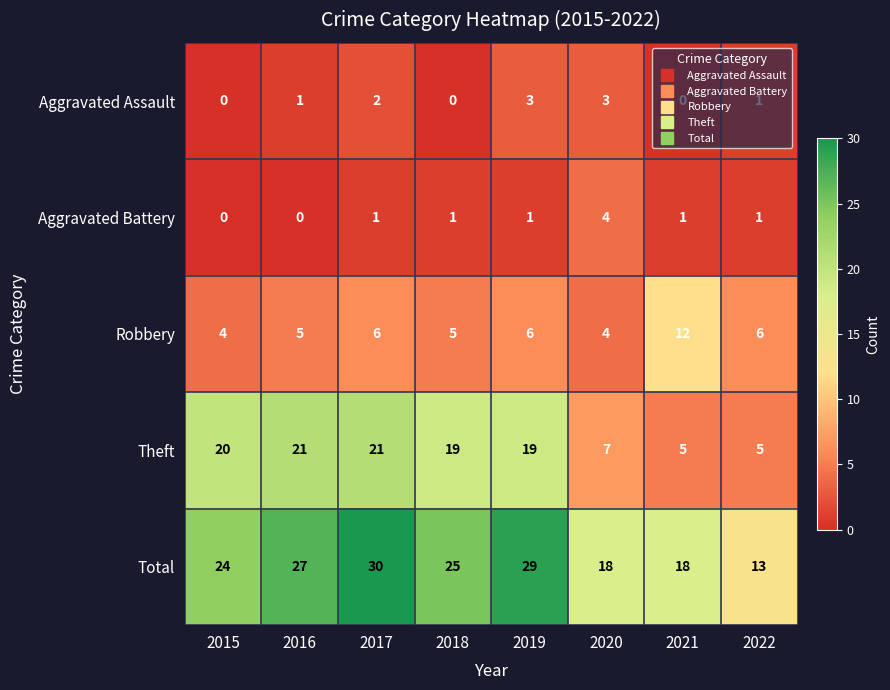

Read the Aggravated Assault value at 2019.

3